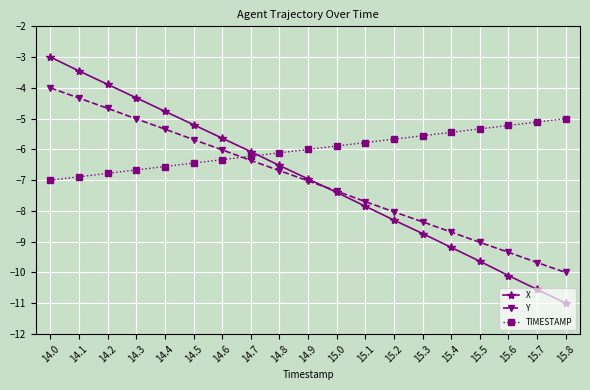

What are all the series names shown in the legend?

X, Y, TIMESTAMP